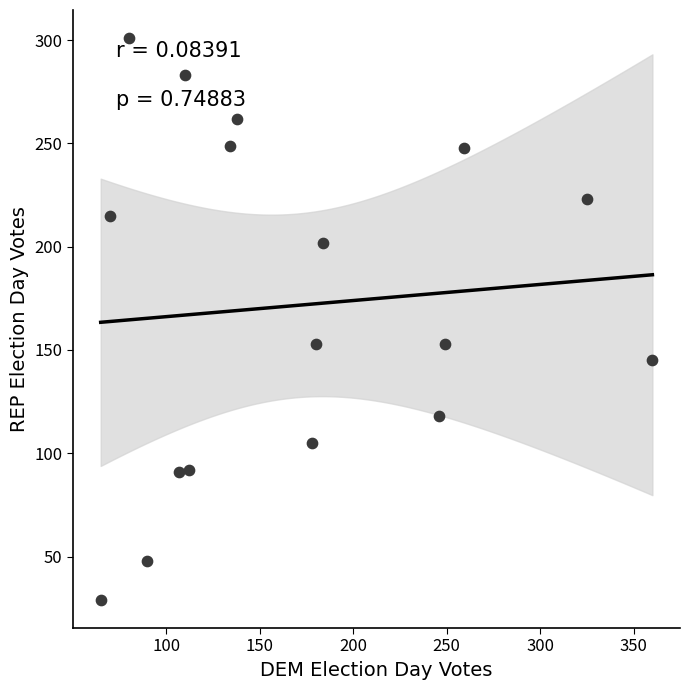

What is the range of Y values (max minus min)?

272